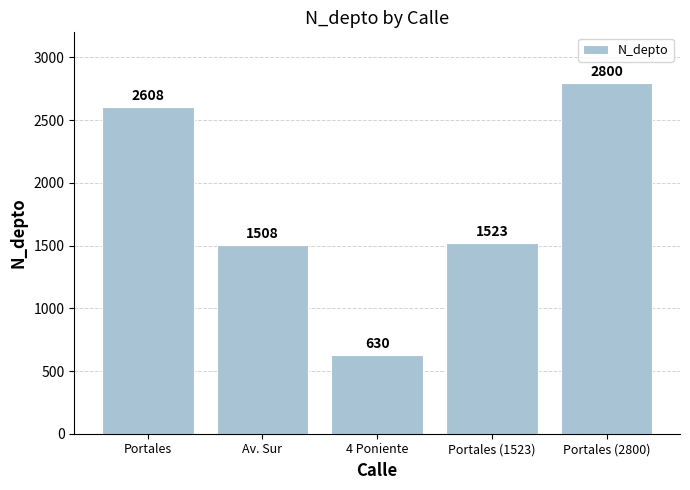

The chart shows a value of 1641 at Portales. True or false?

False